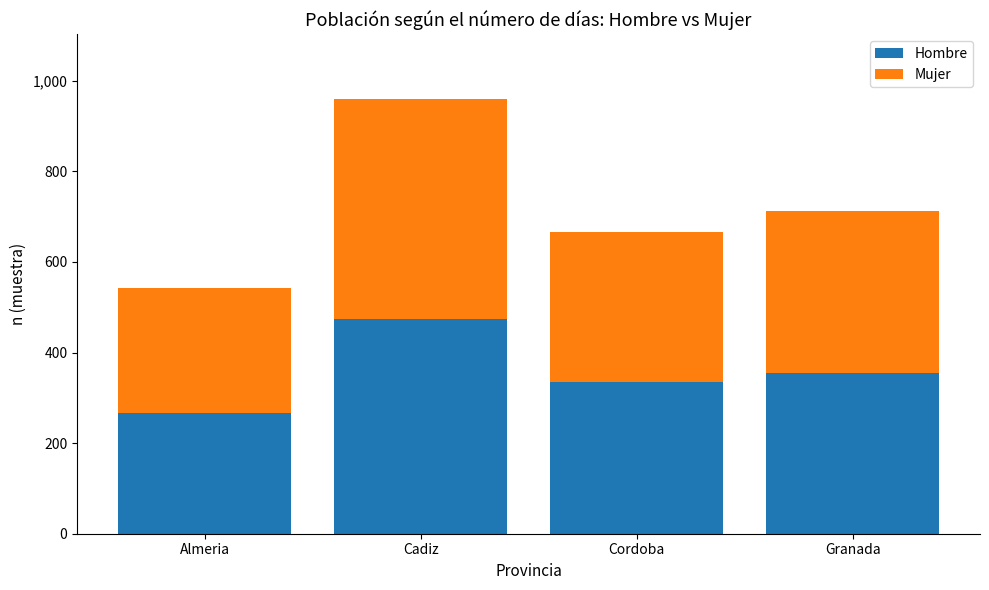

What is the lowest value of the Hombre series?

266